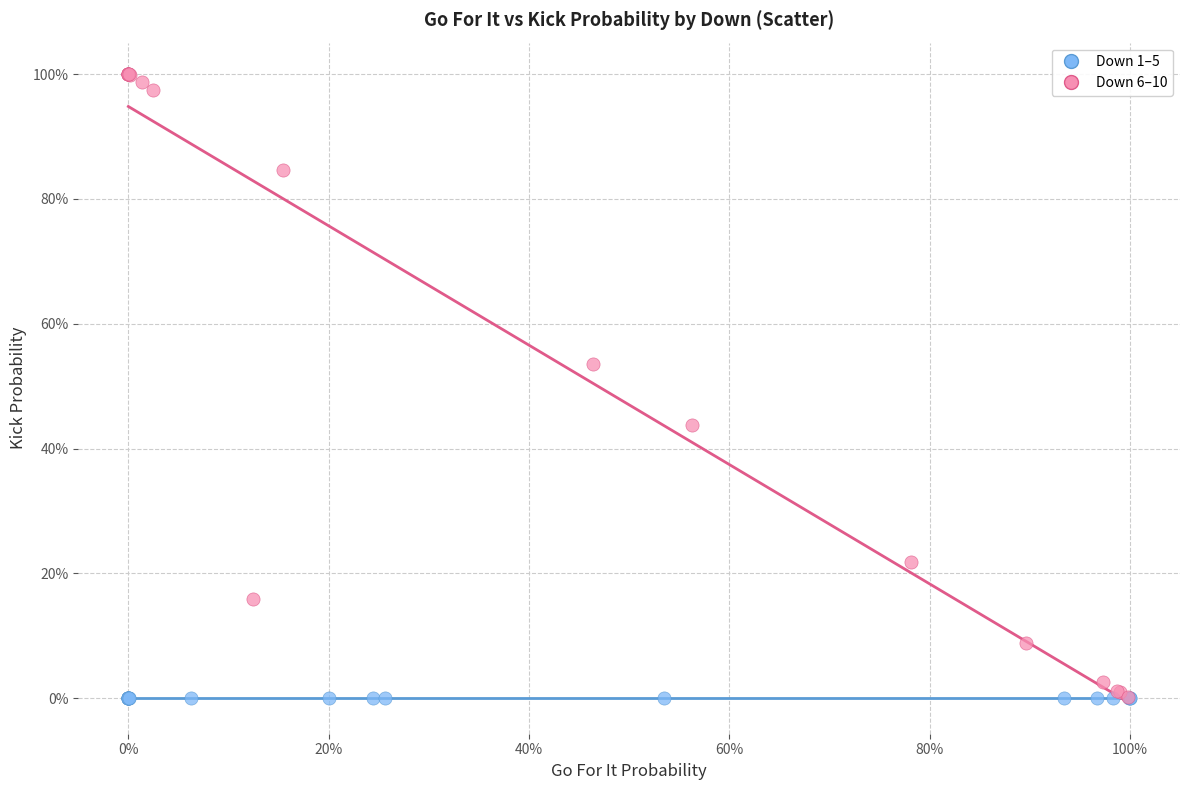

What are all the series names shown in the legend?

Down 1–5, Down 6–10